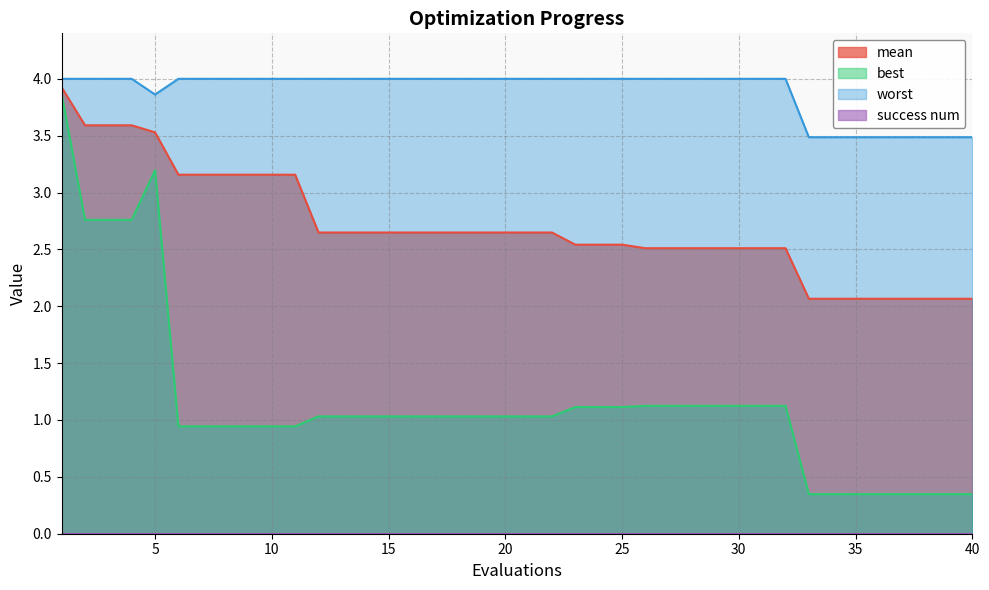

The value of best at 13 is 0.6. True or false?

False